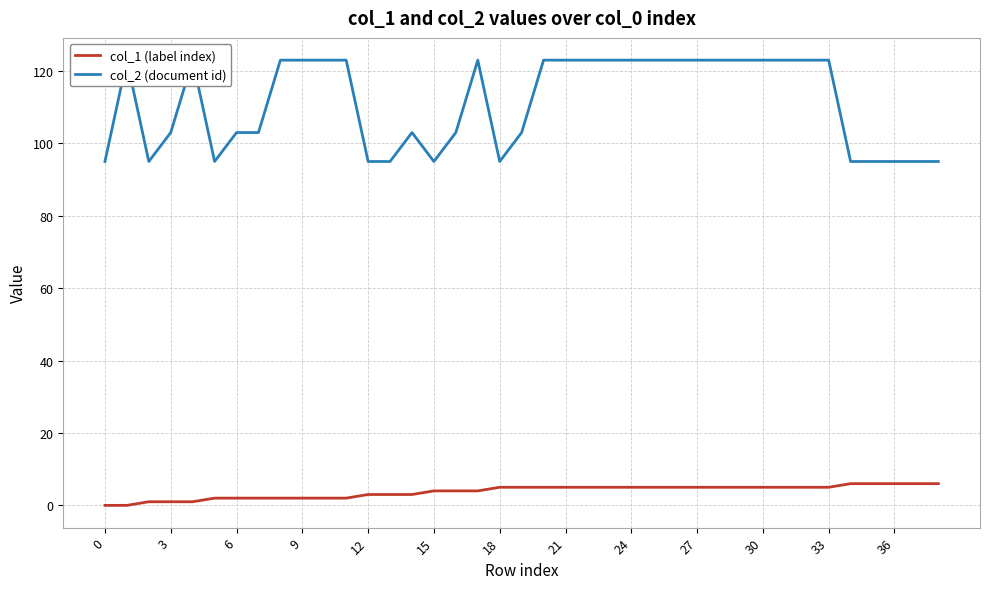

How many values in col_1 (label index) are above zero?

37